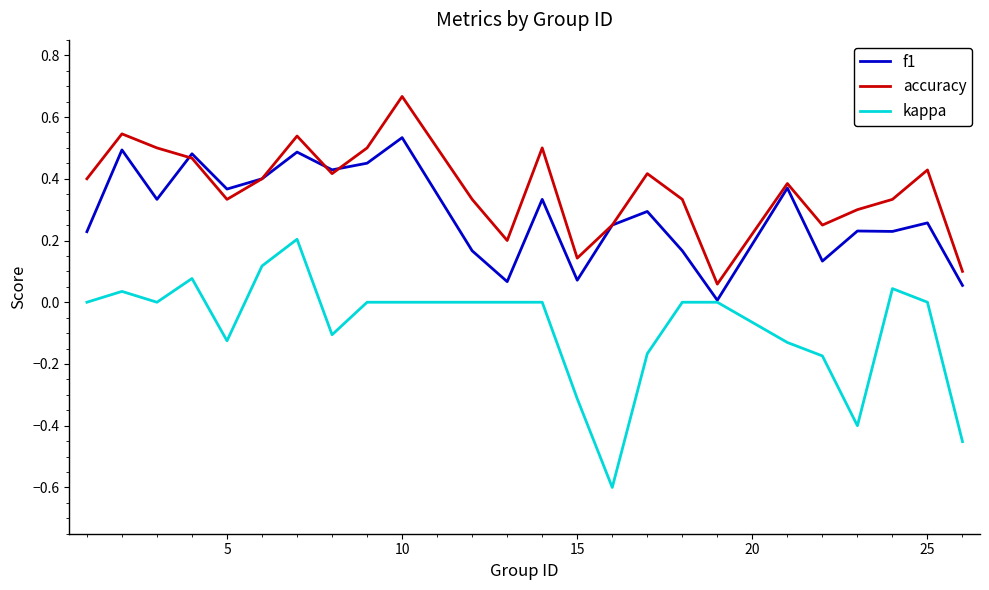

Which series has the largest range (max minus min)?

kappa